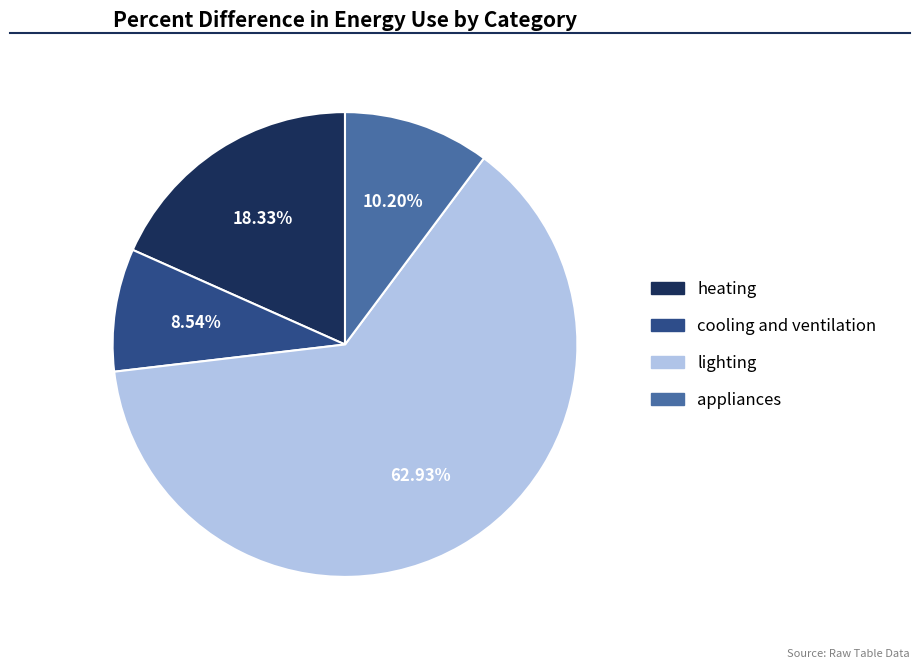

Does any single category account for the majority?

Yes